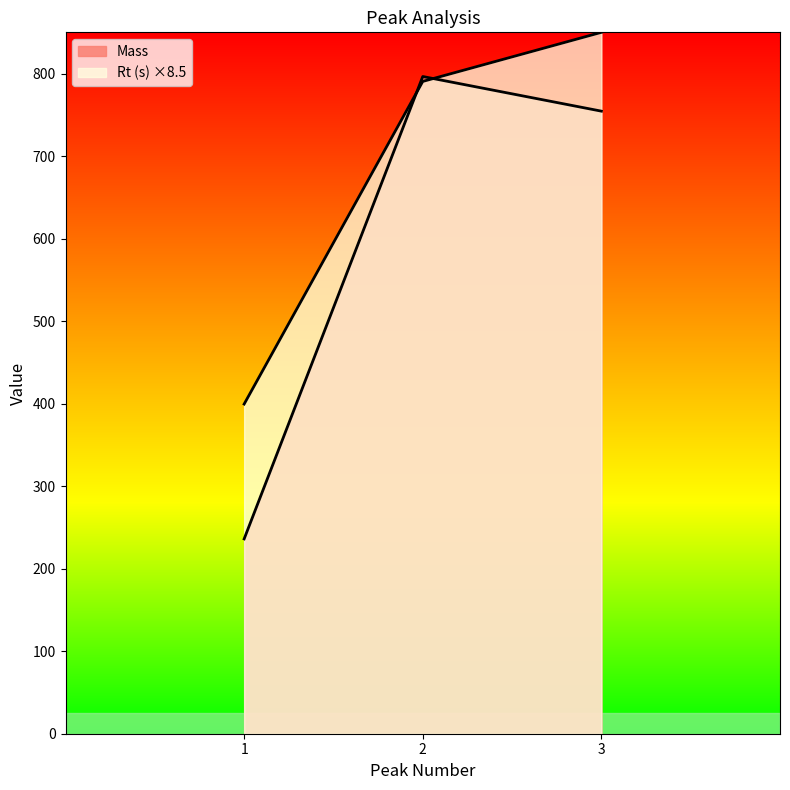

What is the value of the Mass point at the 2nd from the left?

796.5